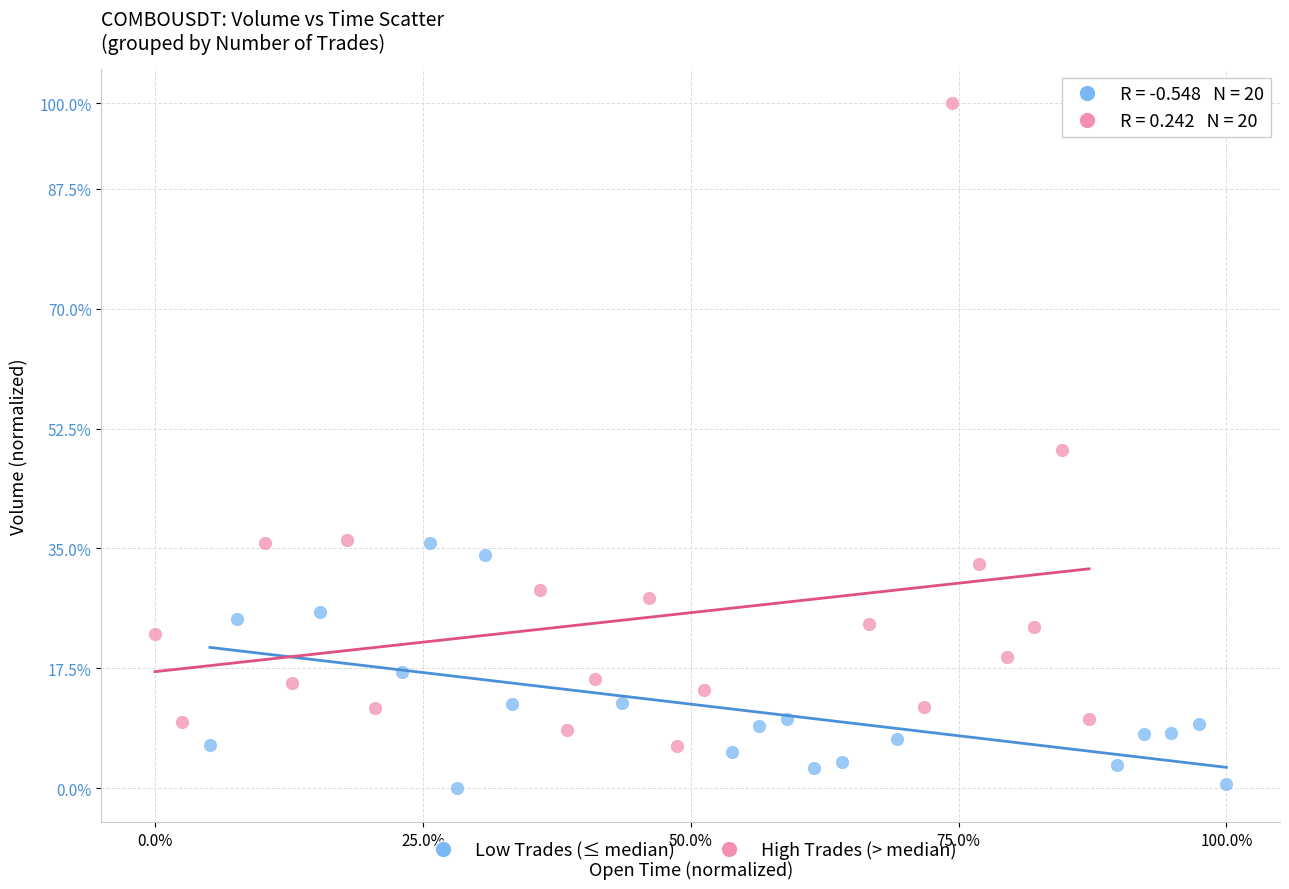

Which series has the largest Y range (max minus min)?

High Trades (> median)